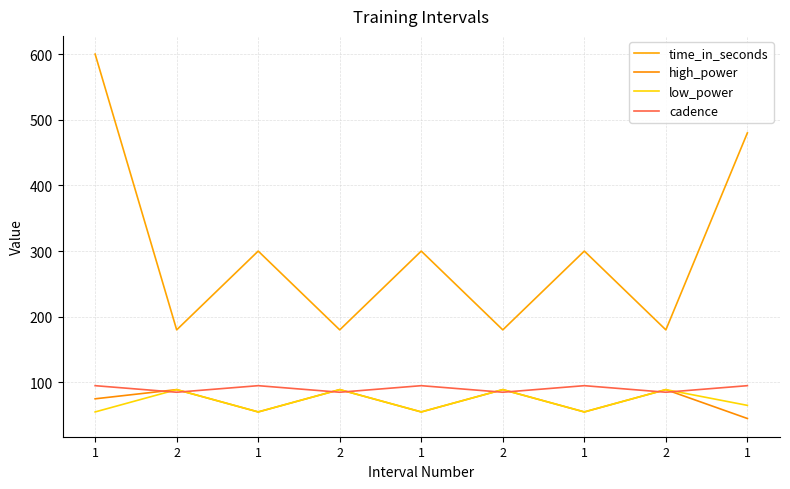

How many high_power values are between 55 and 89?

8